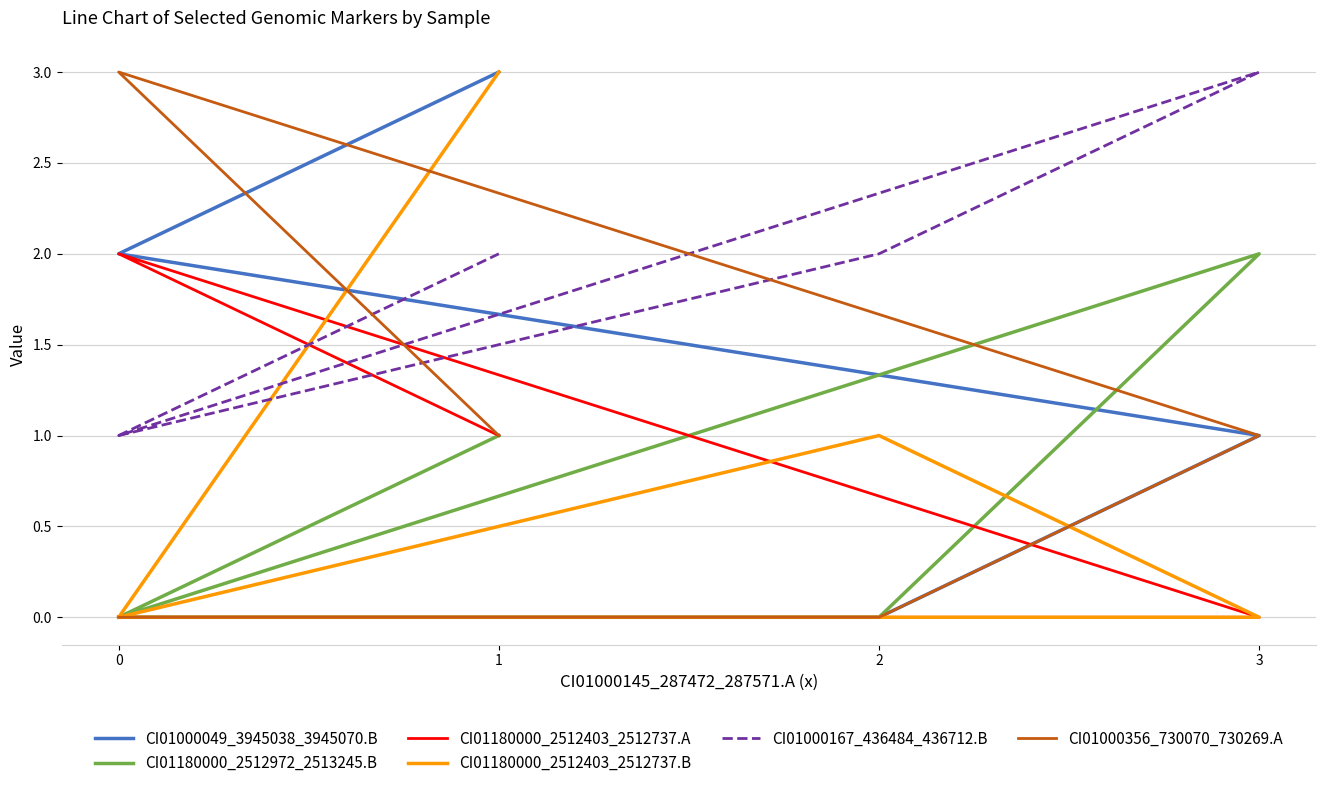

Between 2 and 1, which is larger?

2